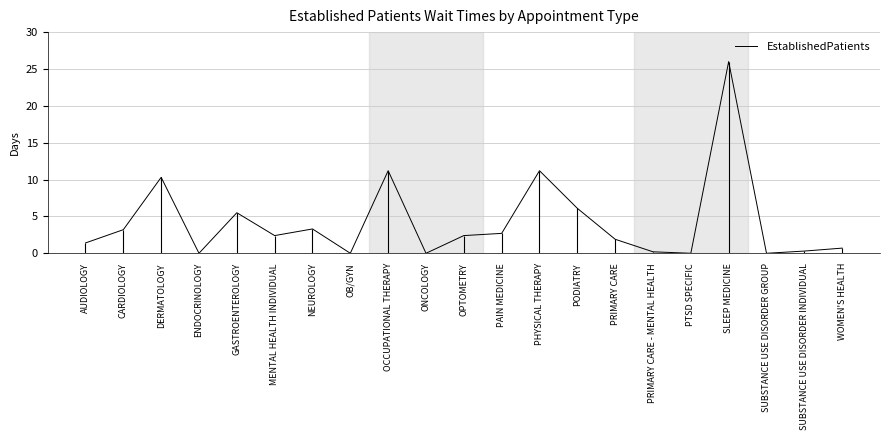

What is the approximate value at PHYSICAL THERAPY?

11.2